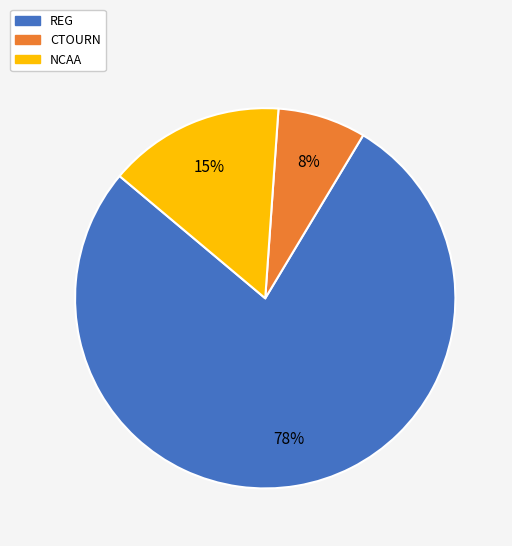

How many segments does this pie chart have?

3